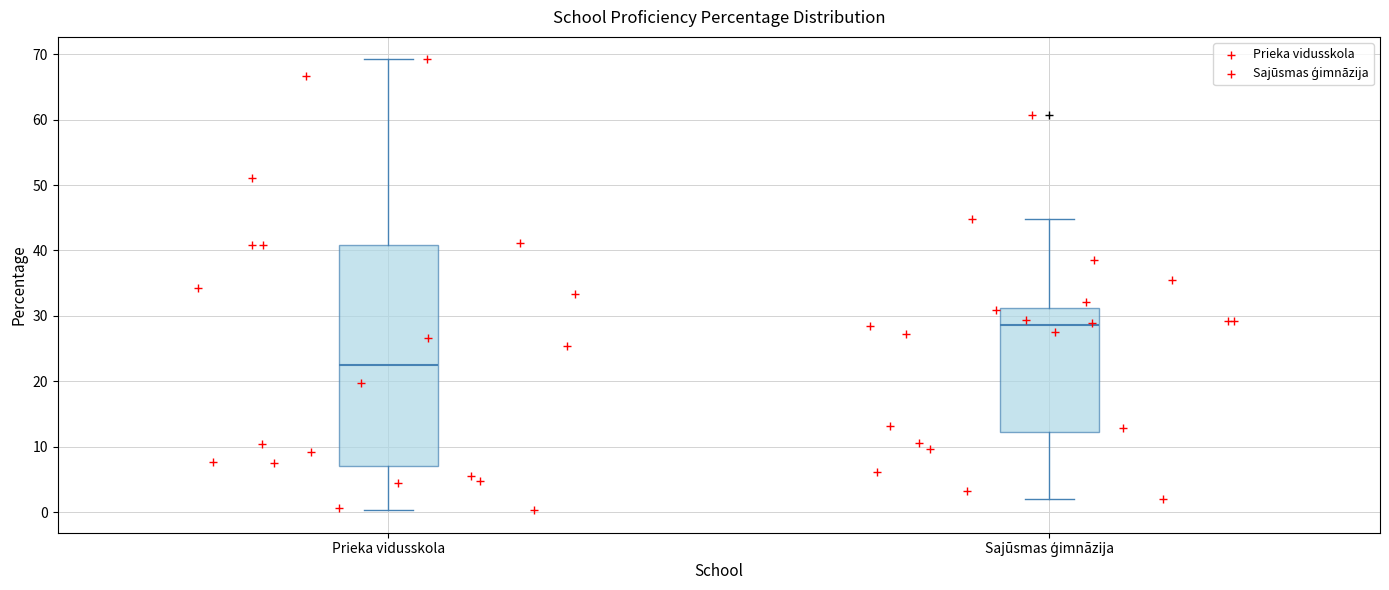

Where is the lower edge of the box for Sajūsmas ģimnāzija on the y-axis? The values are not printed on the chart, so give them approximately, as read against the axis.

12